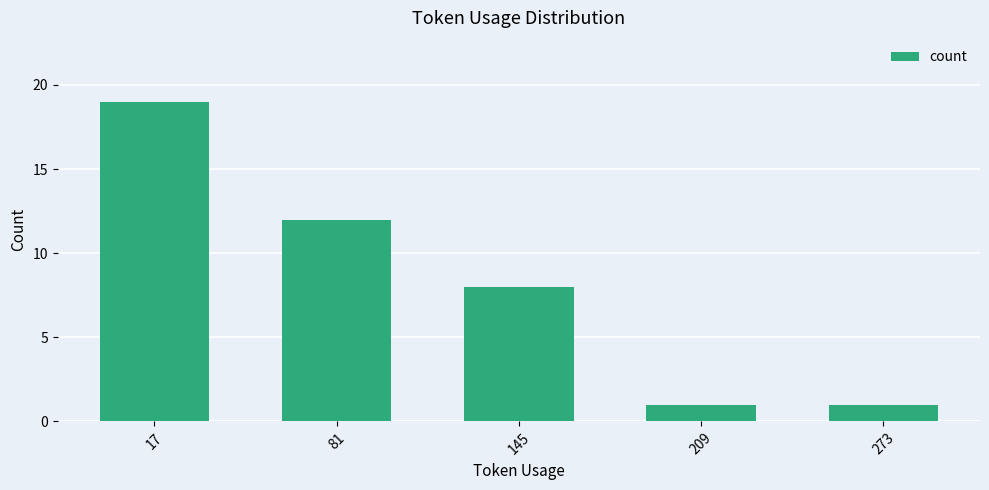

What is the sum of all values?

41